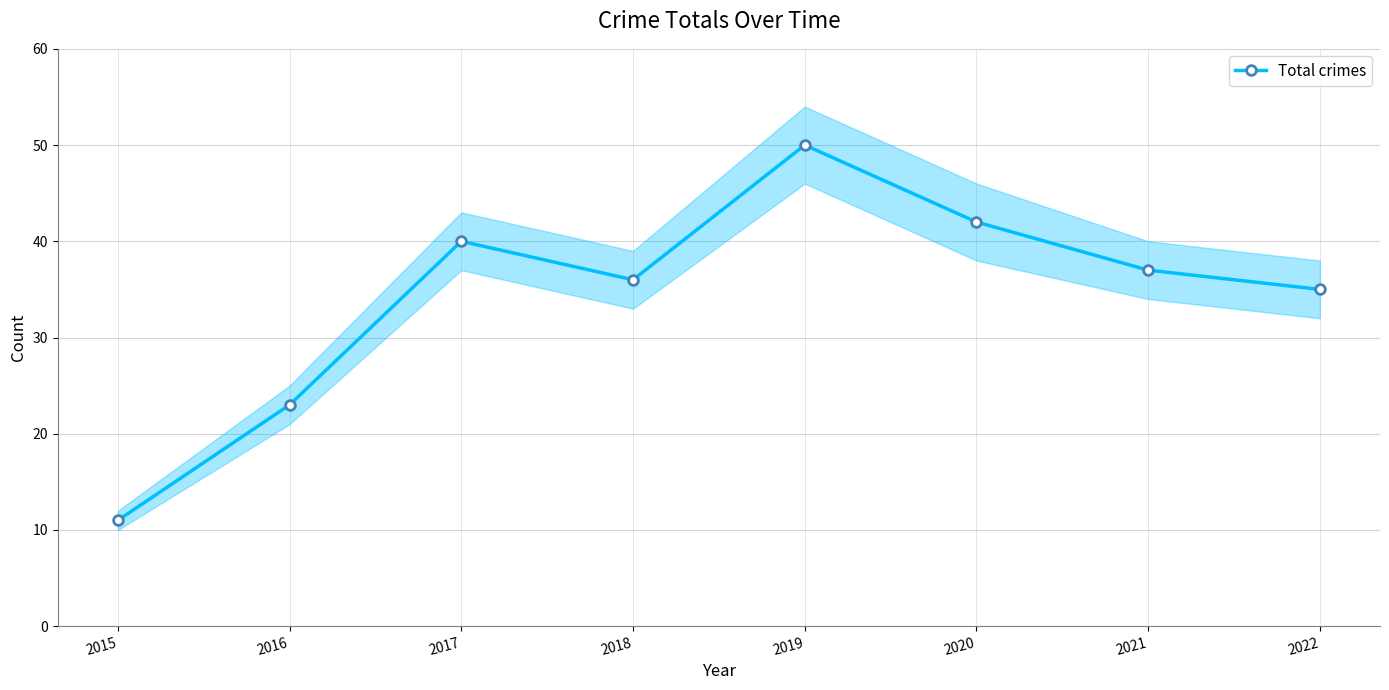

Reading right to left, extract all data points from this chart.

35	37	42	50	36	40	23	11